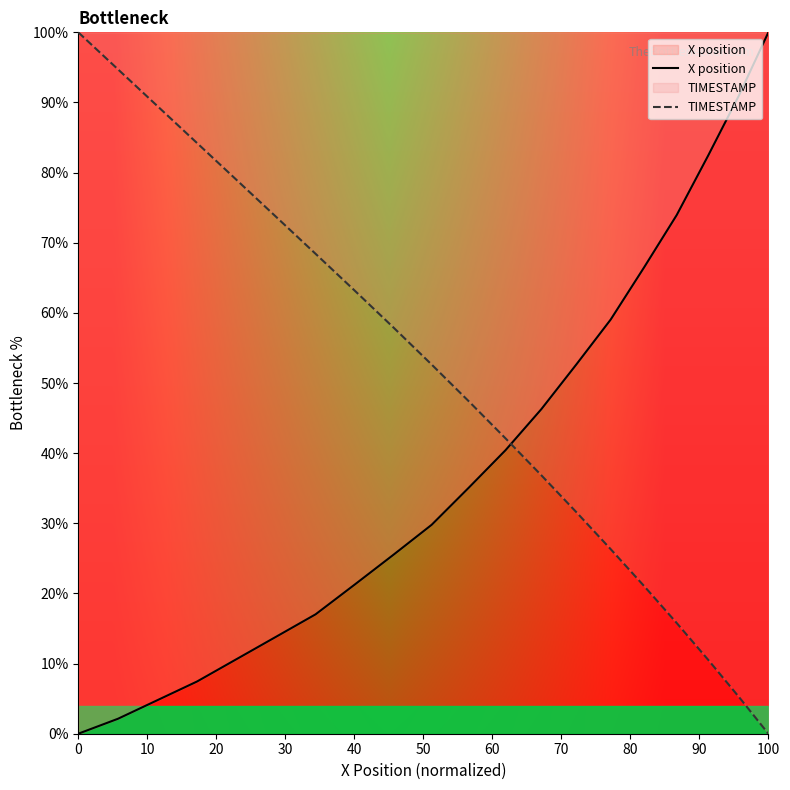

How many values in TIMESTAMP are above zero?

19